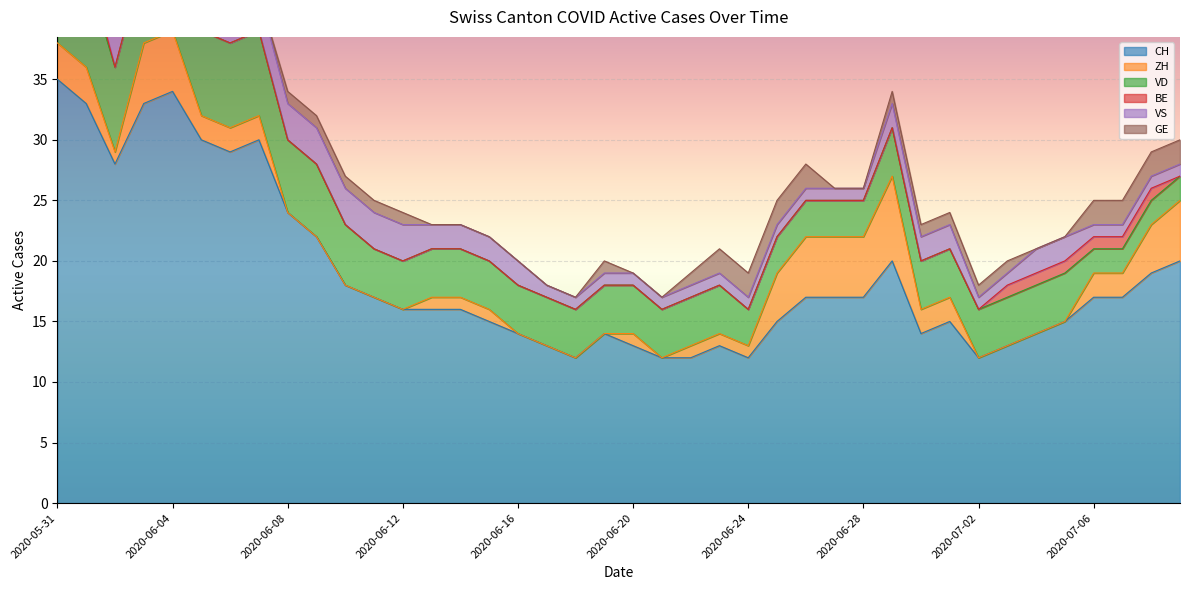

Which category has the lowest value across all series?

2020-06-08